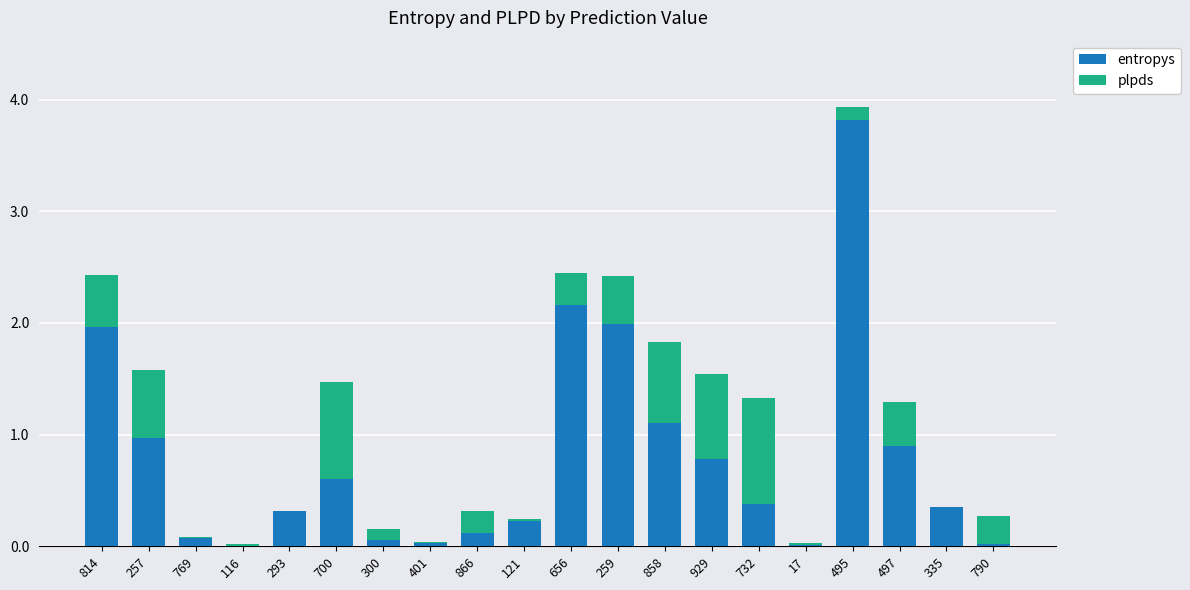

What is the total value across all series at 814?

2.4